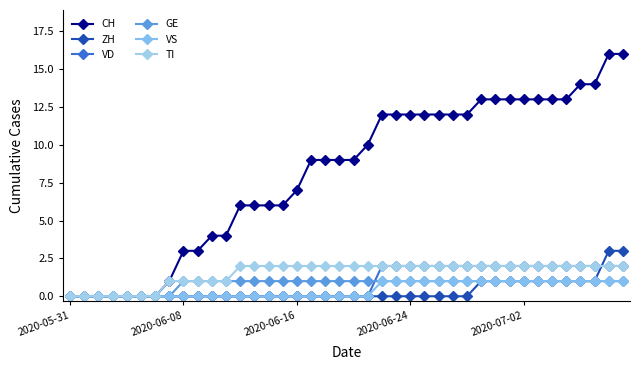

Count the GE values in the range 1 to 2.

32